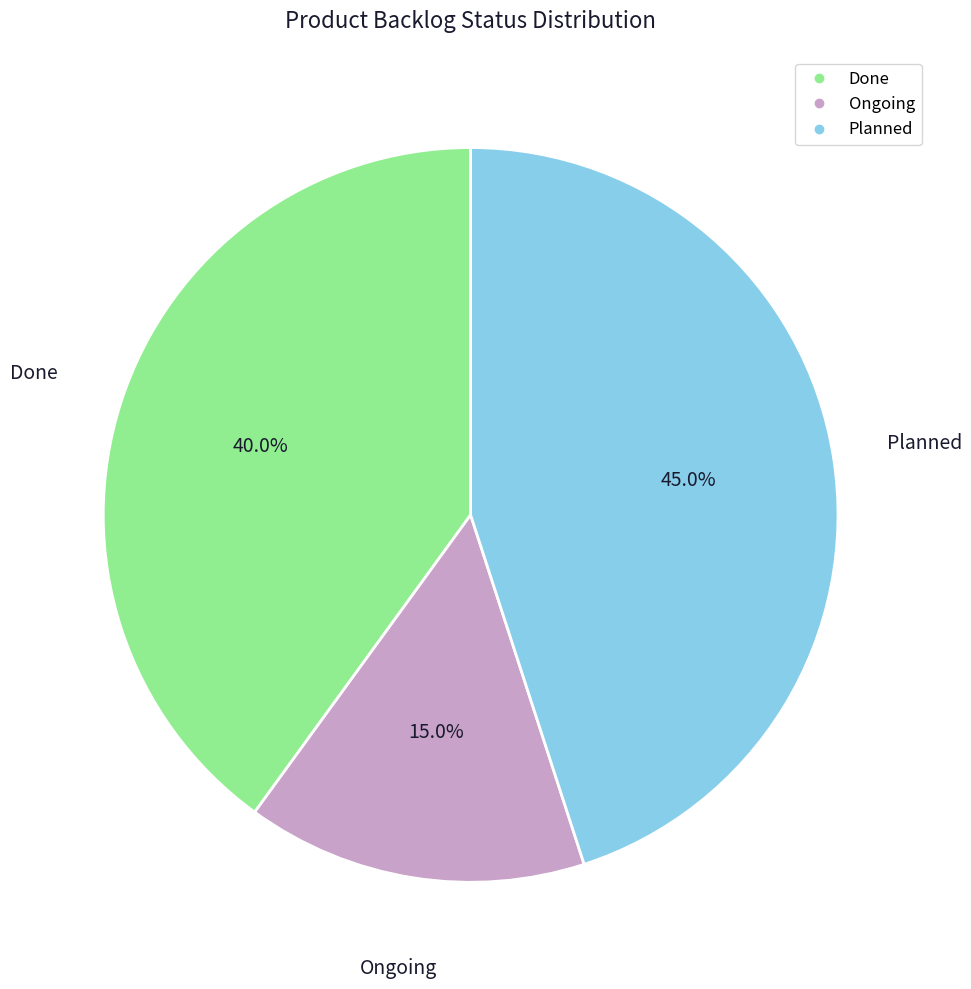

True or false: Planned accounts for 34% of the total.

False